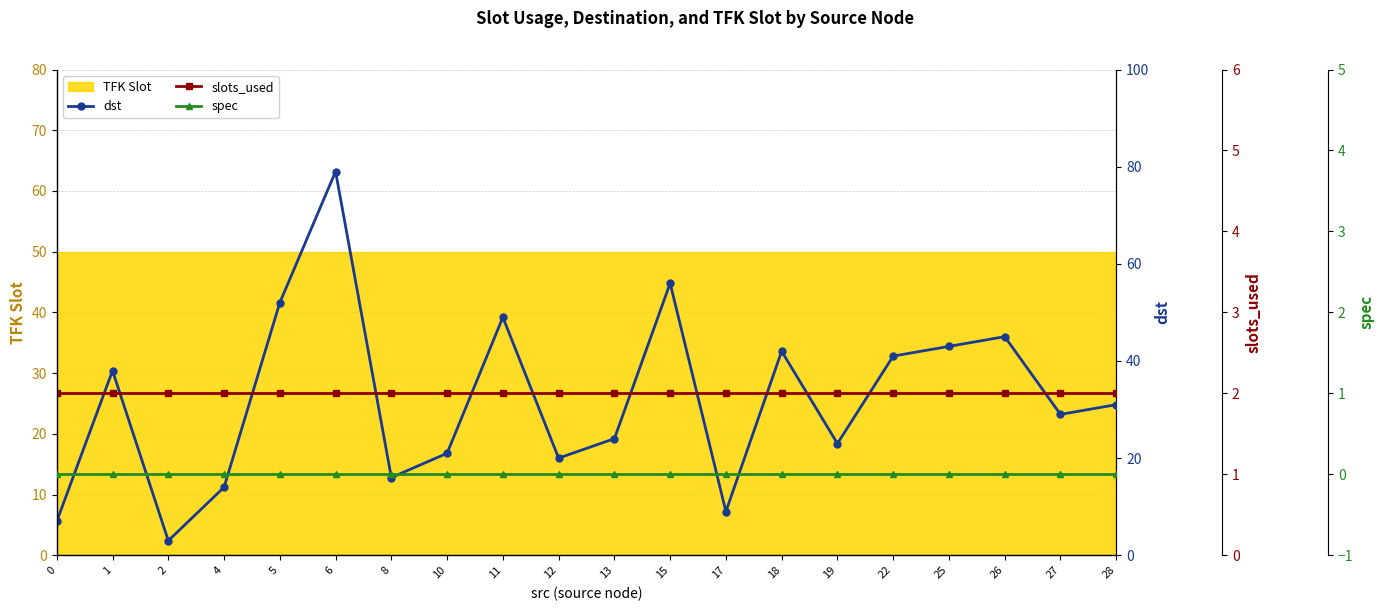

Which series has the widest spread of values?

dst